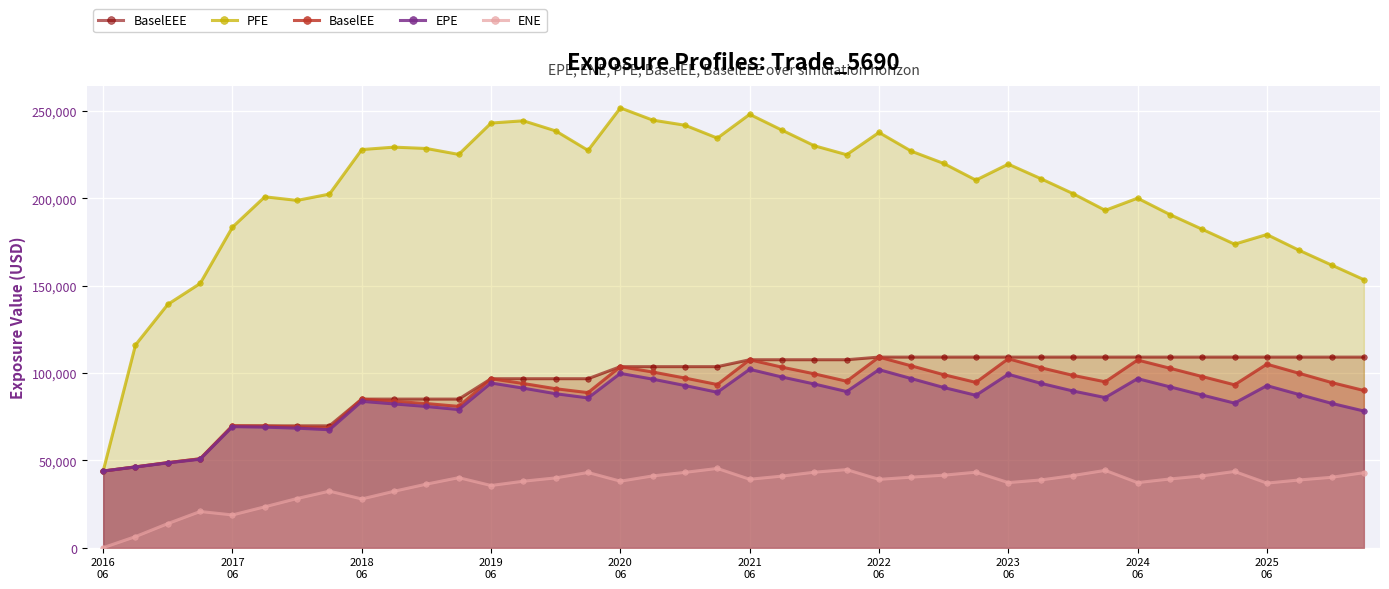

At how many categories does at least one series exceed 32783?

40